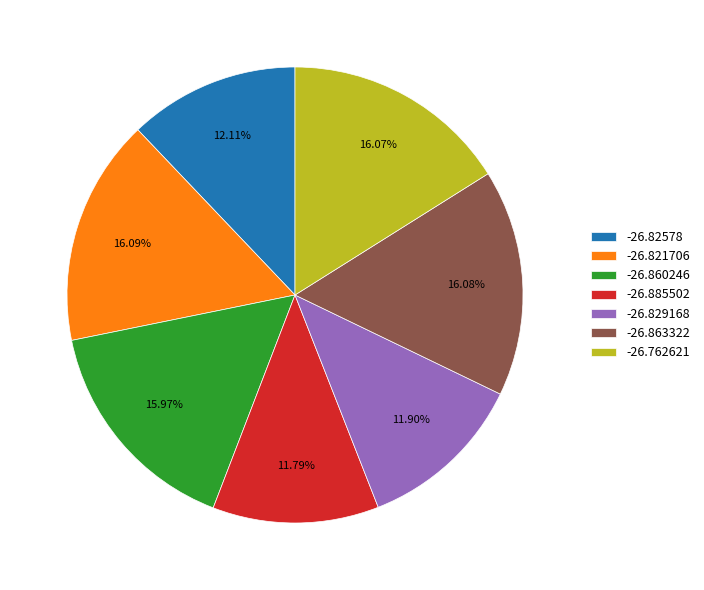

Is it true that -26.829168 is 24% of the pie?

False